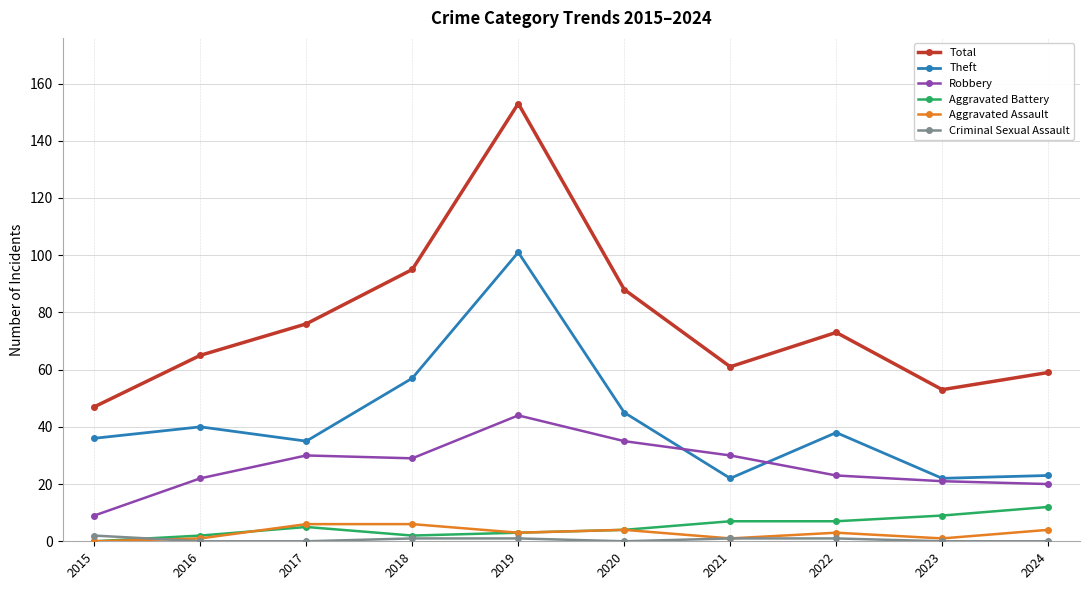

True or false: Criminal Sexual Assault and Robbery cross at least once.

False